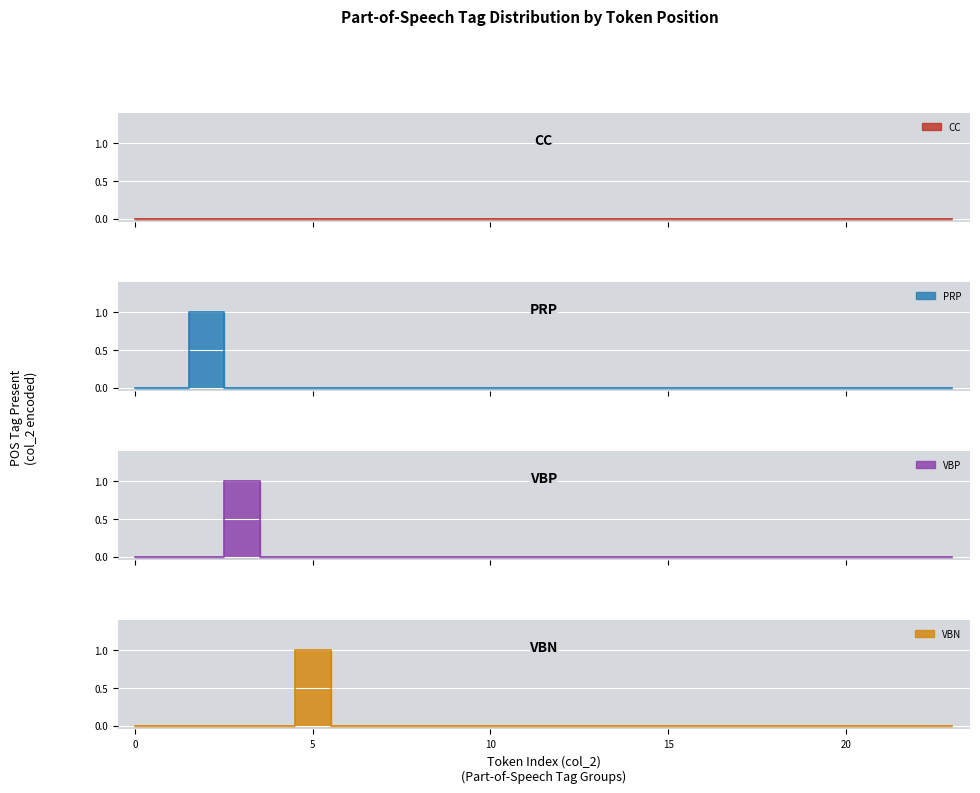

Which series has the widest spread of values?

PRP